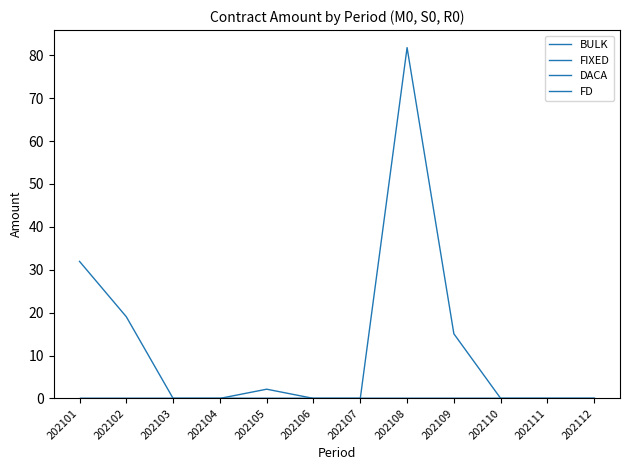

Does the chart display data point markers on the line(s)?

No